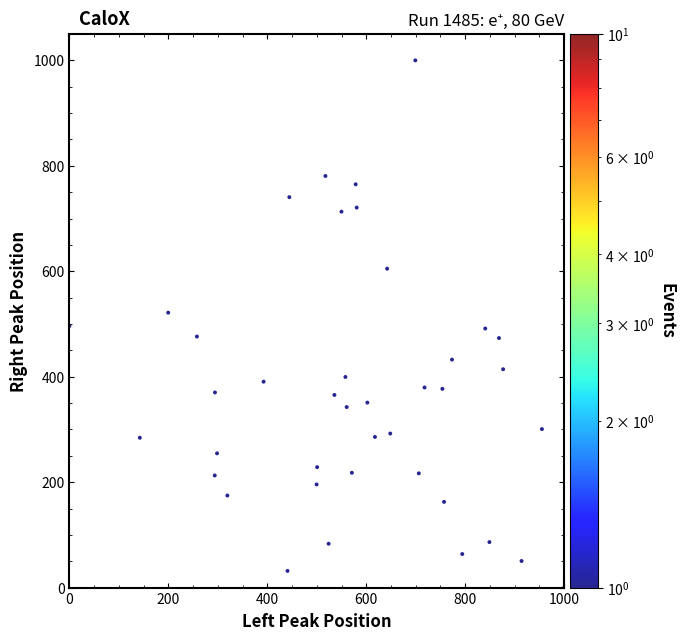

What is the range of X values (max minus min)?

1000.0